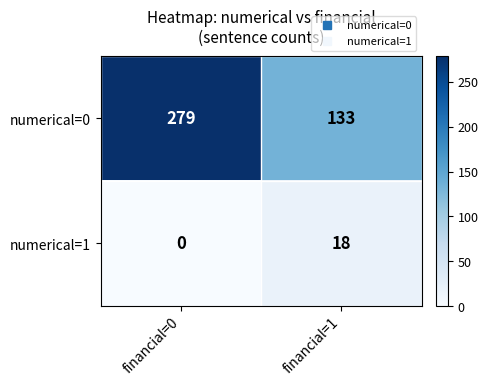

What is the sum of all numerical=0 values?

412